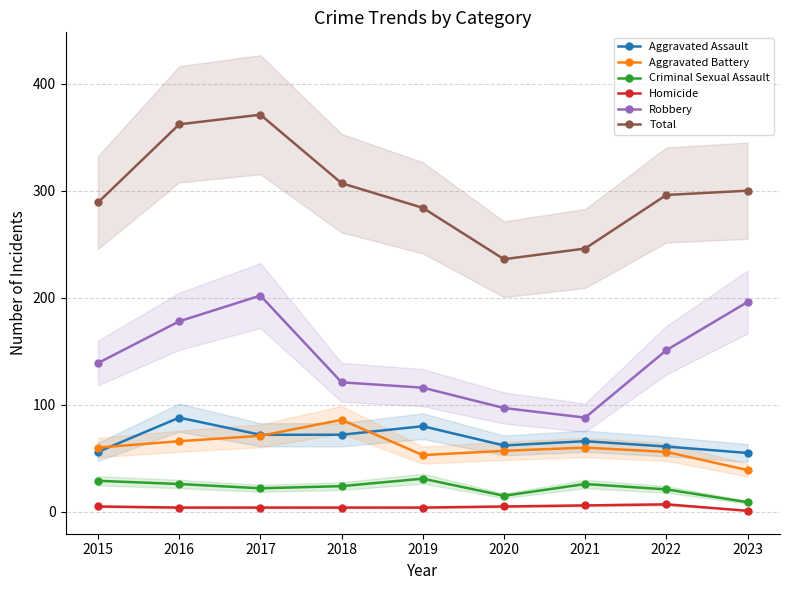

At which category is the sum across all series the highest?

2017